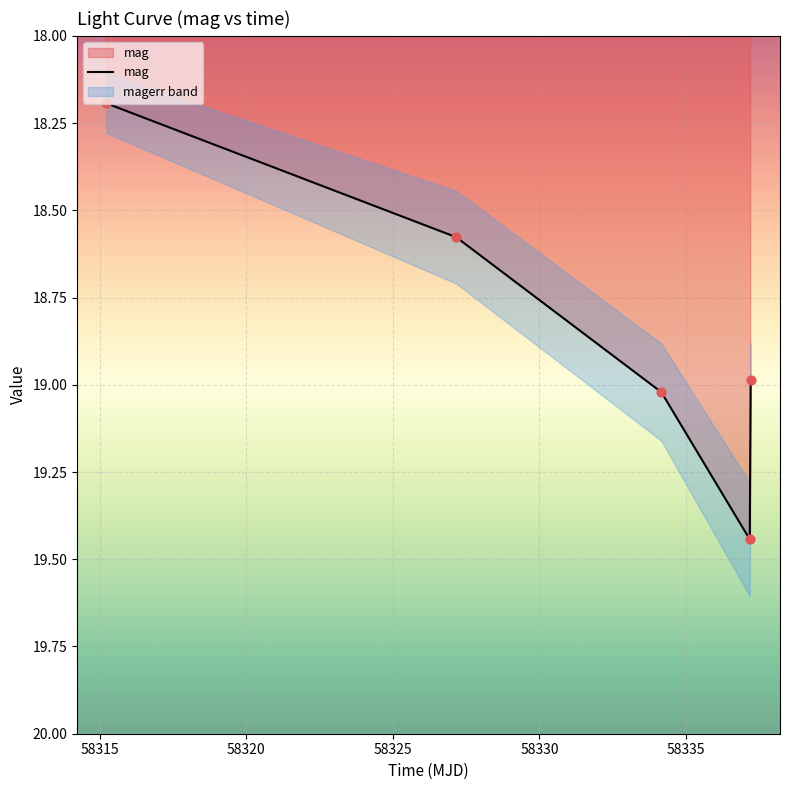

What is the lowest value of the mag series?

18.2